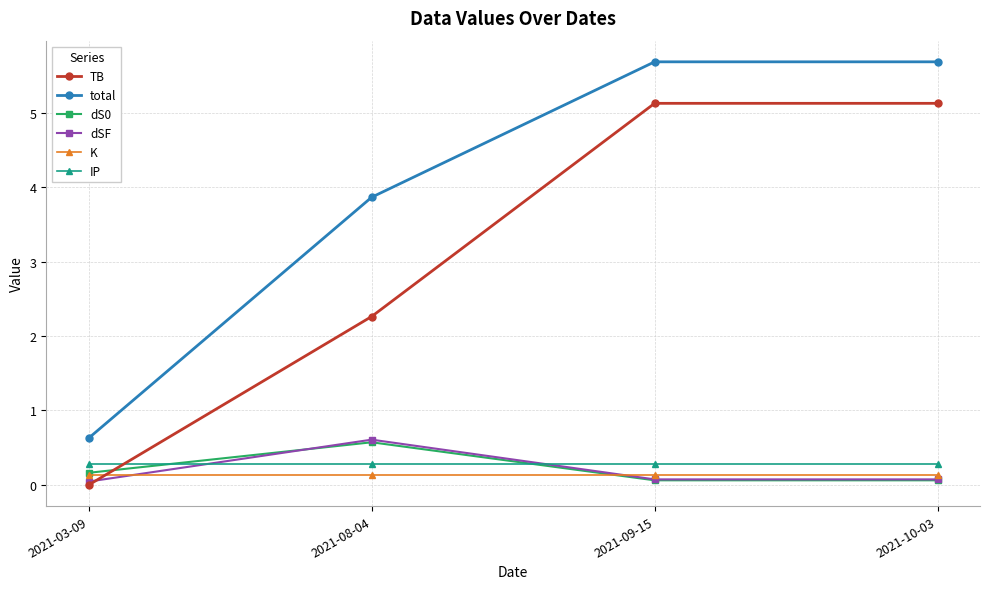

Which series has the largest range (max minus min)?

TB